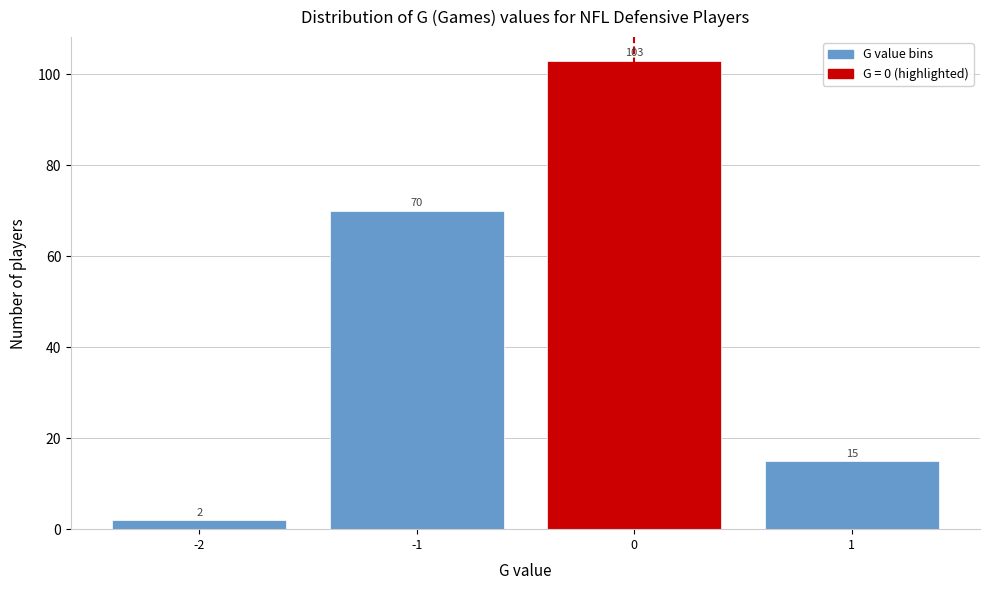

Reading left to right, transcribe this chart: for each bar, give the range it covers on the x-axis and its height.

-2.5 to -1.5: 2
-1.5 to -0.5: 70
-0.5 to 0.5: 103
0.5 to 1.5: 15